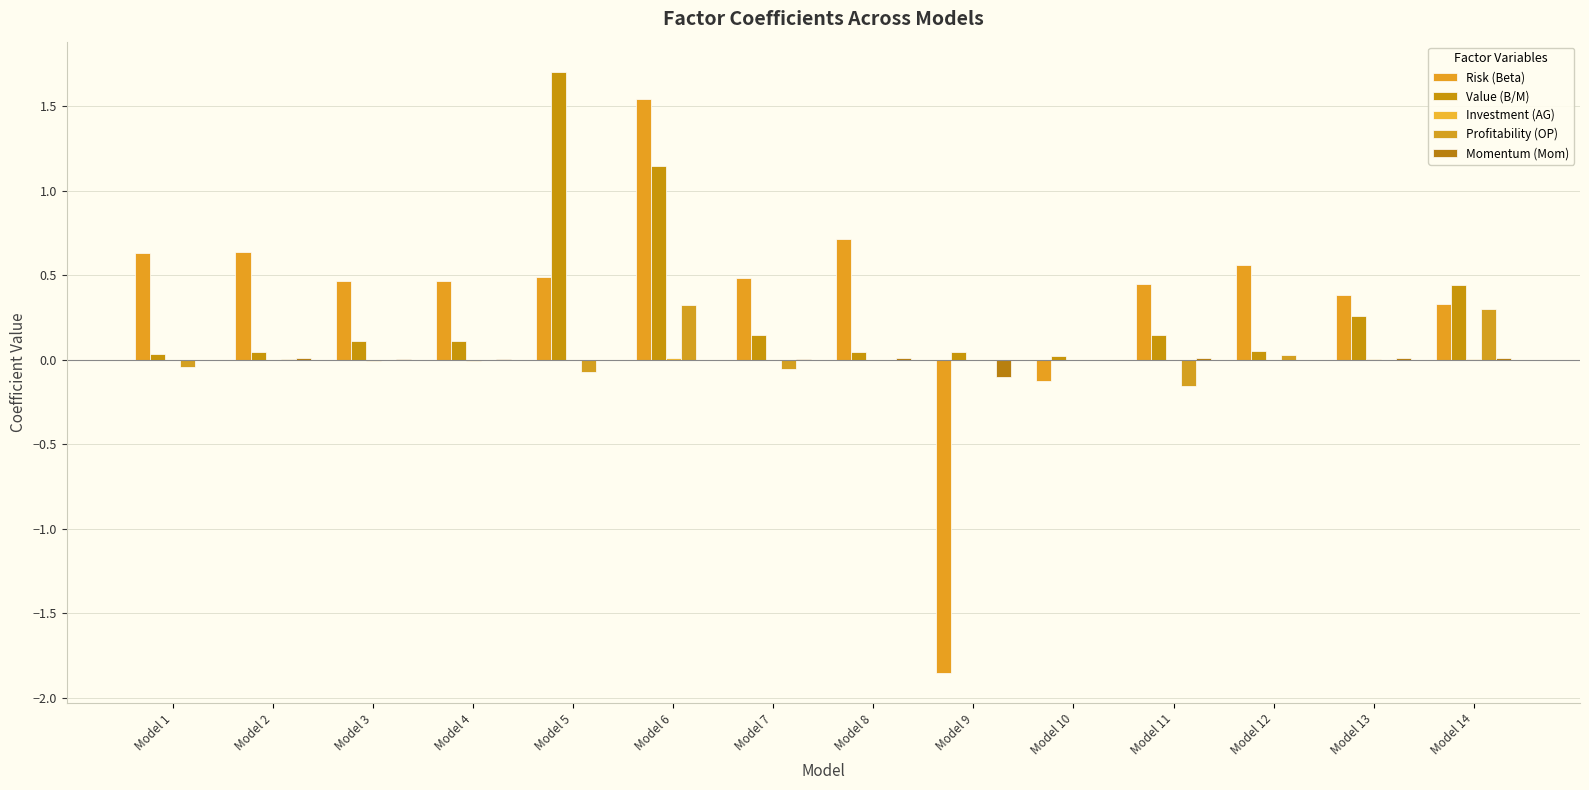

The Risk (Beta) series shows 0.7 at Model 4. True or false?

False